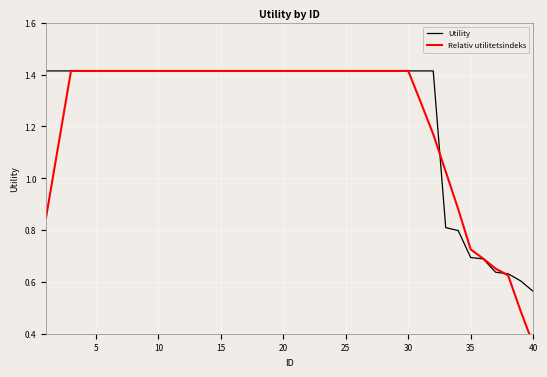

What are all the series names shown in the legend?

Utility, Relativ utilitetsindeks